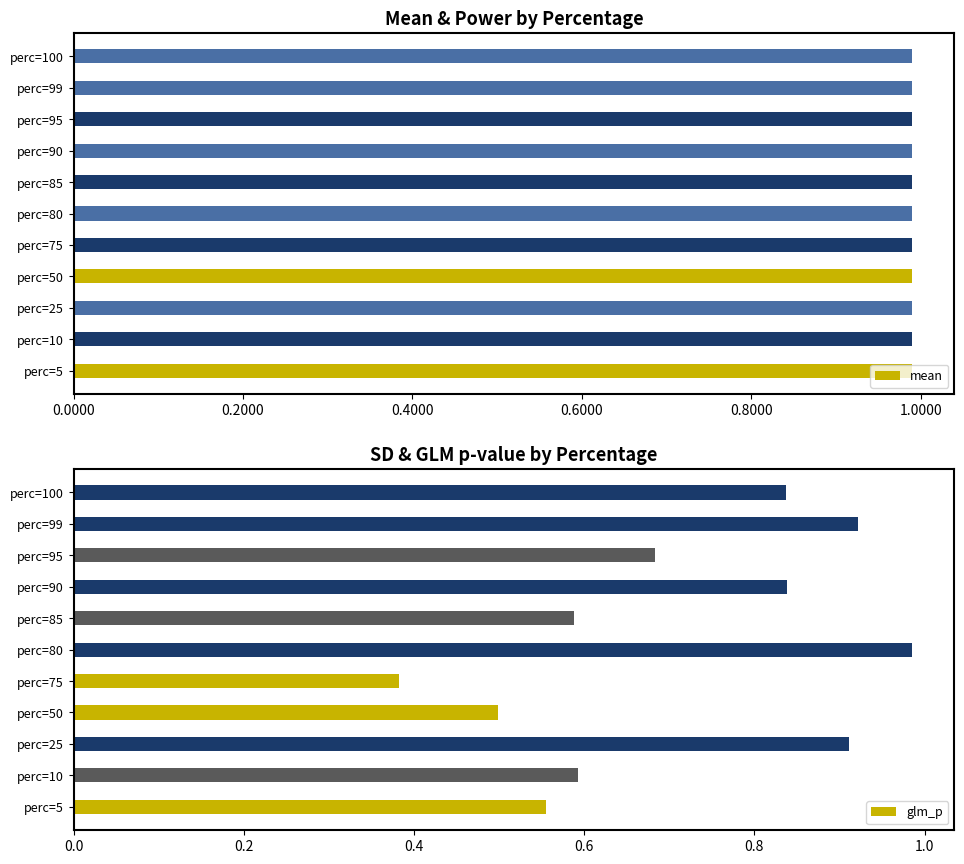

Rank the series by their average value, from lowest to highest.

glm_p, mean